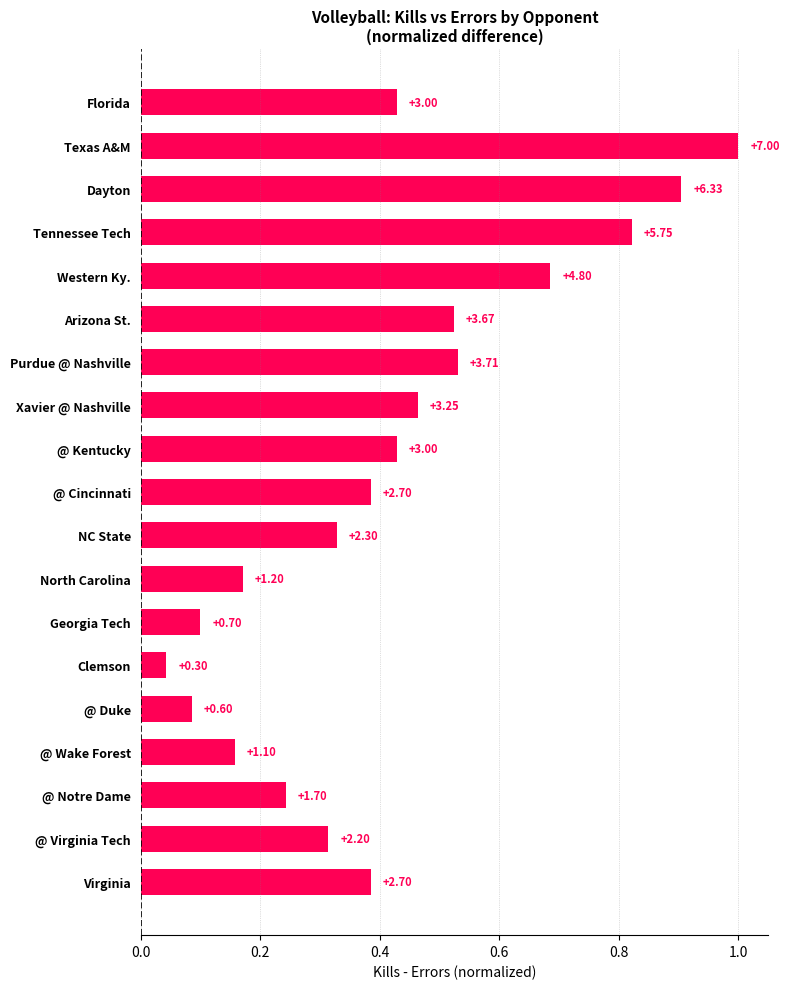

What is the average value?

0.4